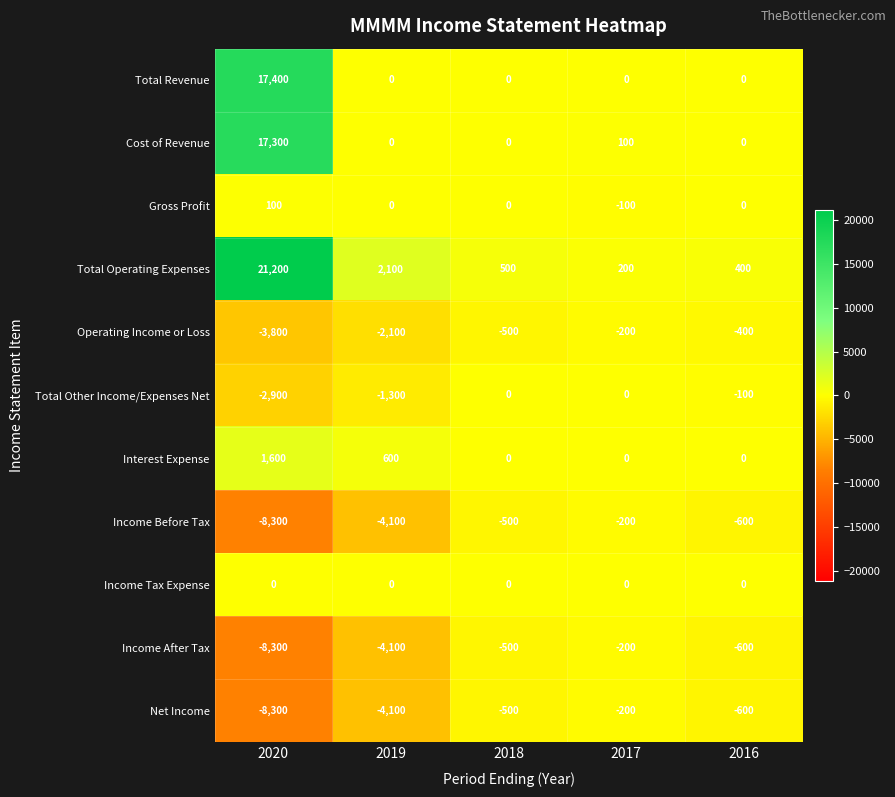

What is the average value of the Total Other Income/Expenses Net series?

-860